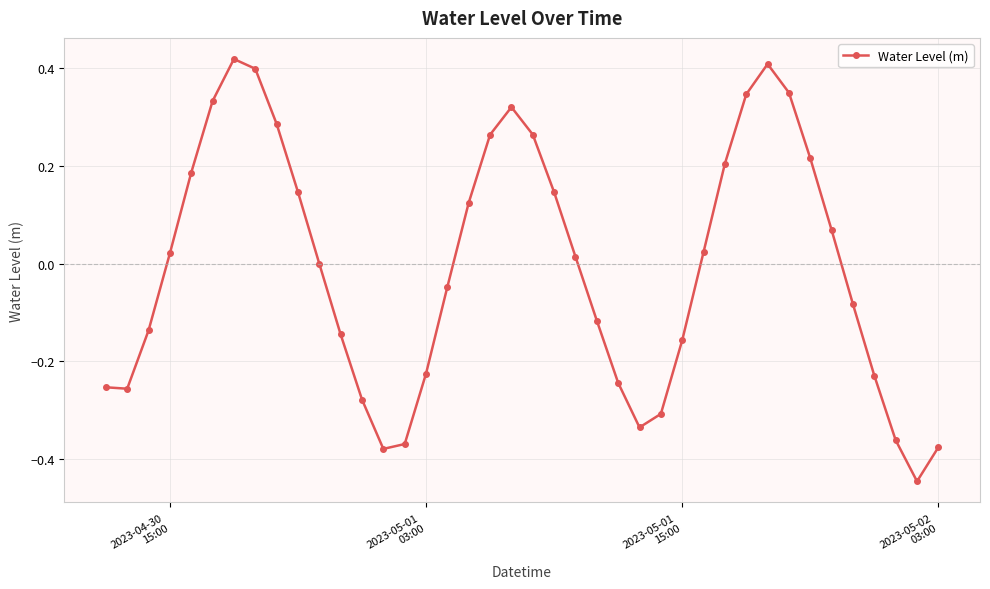

What is the difference between the maximum and minimum values?

0.9